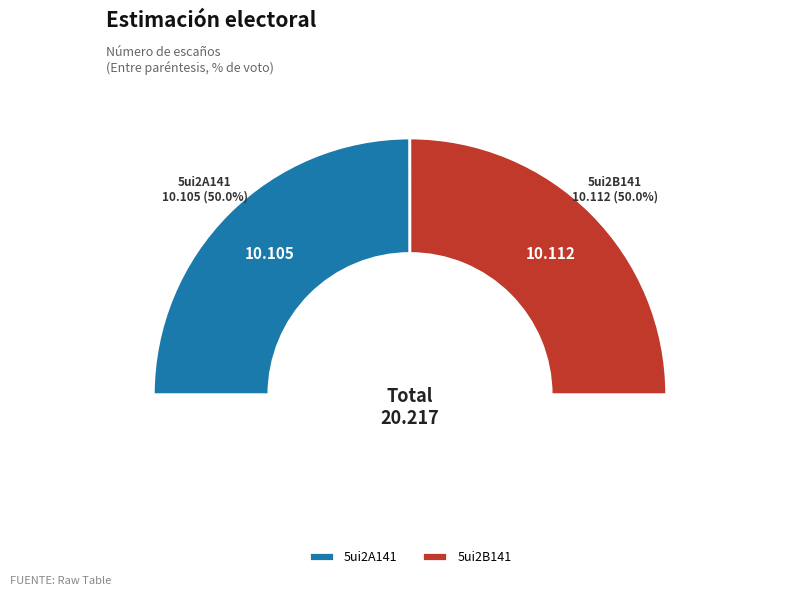

What portion of the pie excludes 5ui2A141?

50.0%